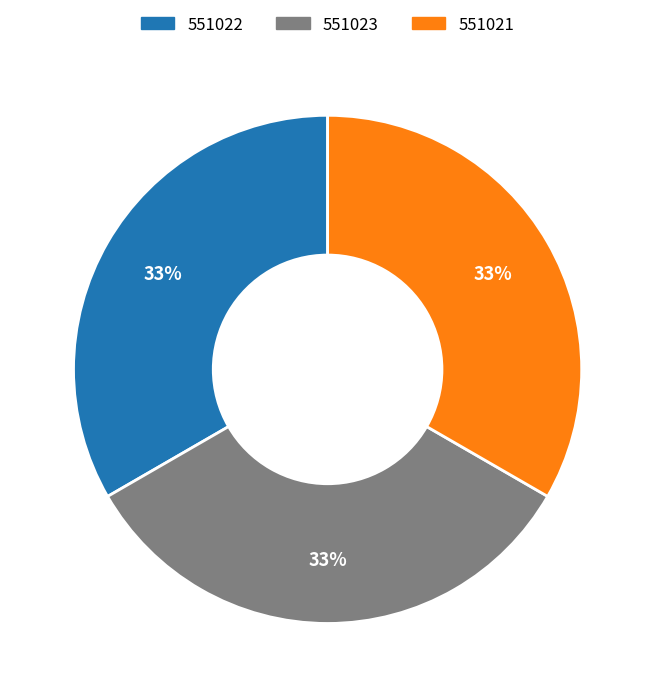

The 551021 slice represents 24% of the pie. True or false?

False